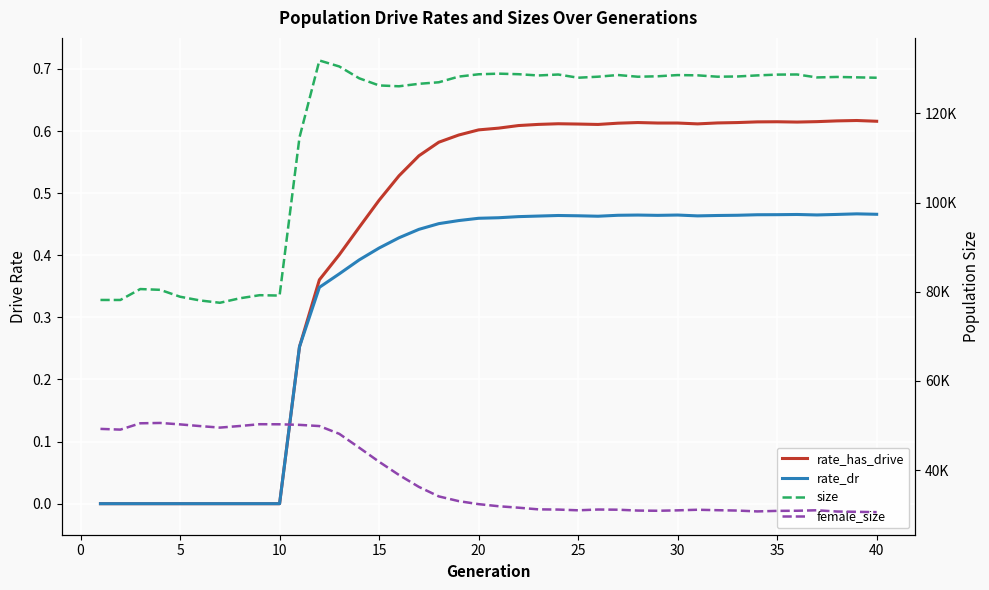

What are all the series names shown in the legend?

rate_has_drive, rate_dr, size, female_size